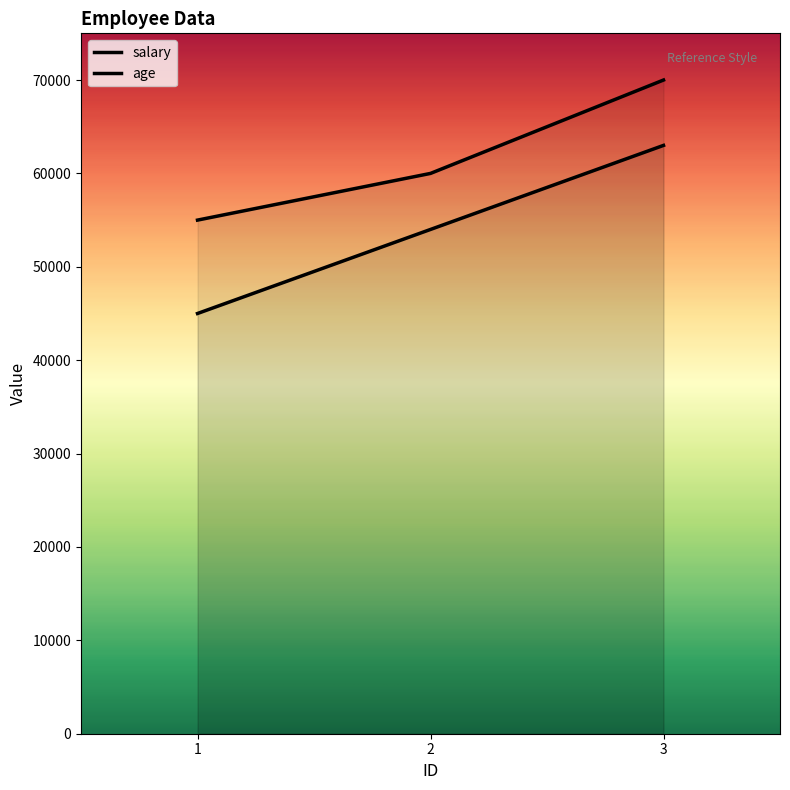

The value of age at 3 is 35758. True or false?

False